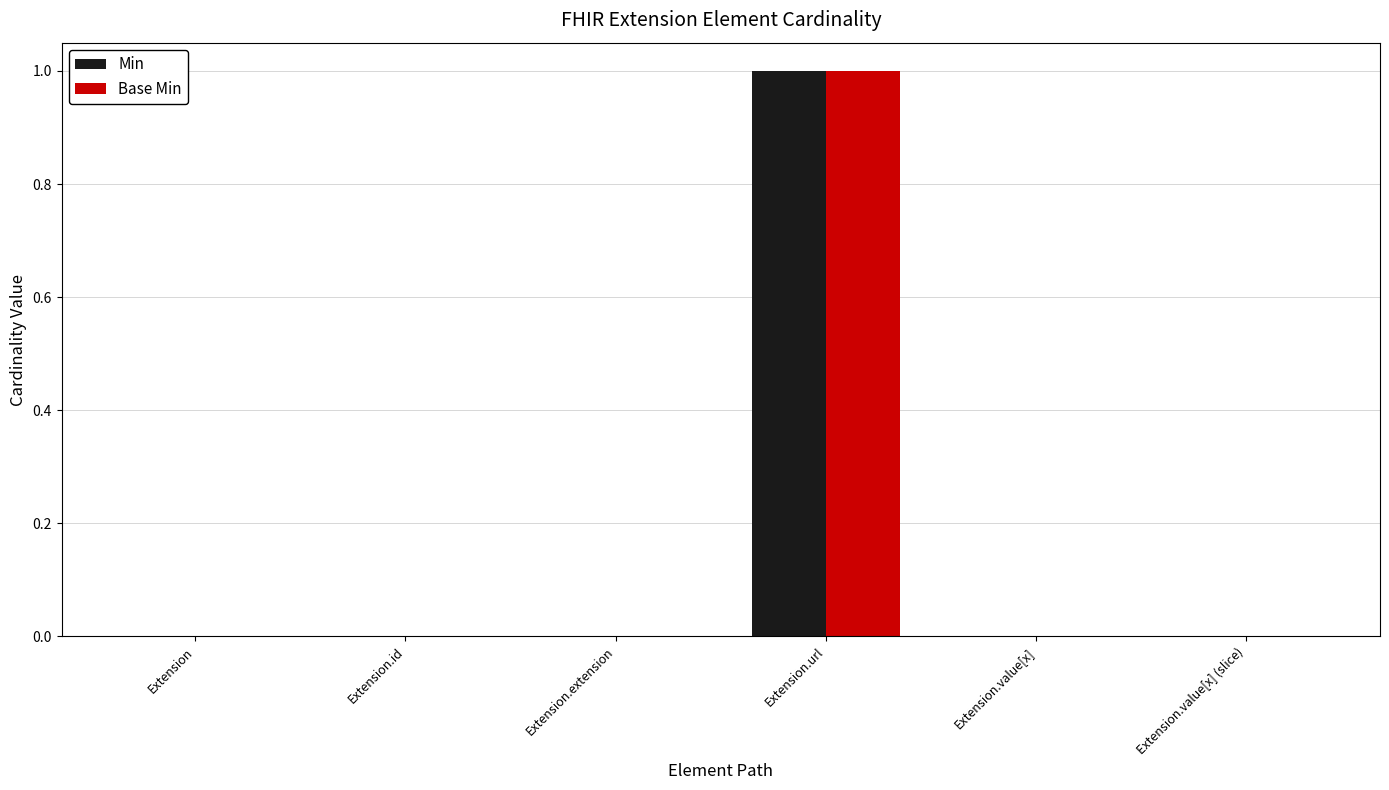

At which category does the chart reach its peak across all series?

Extension.url